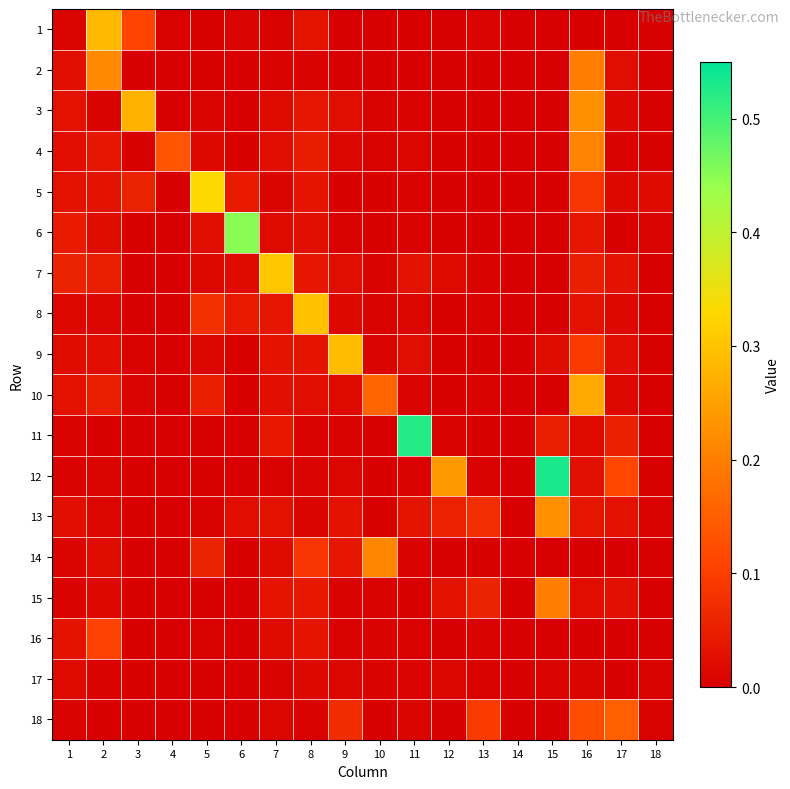

What is the difference between the highest and lowest values at 11?

0.5